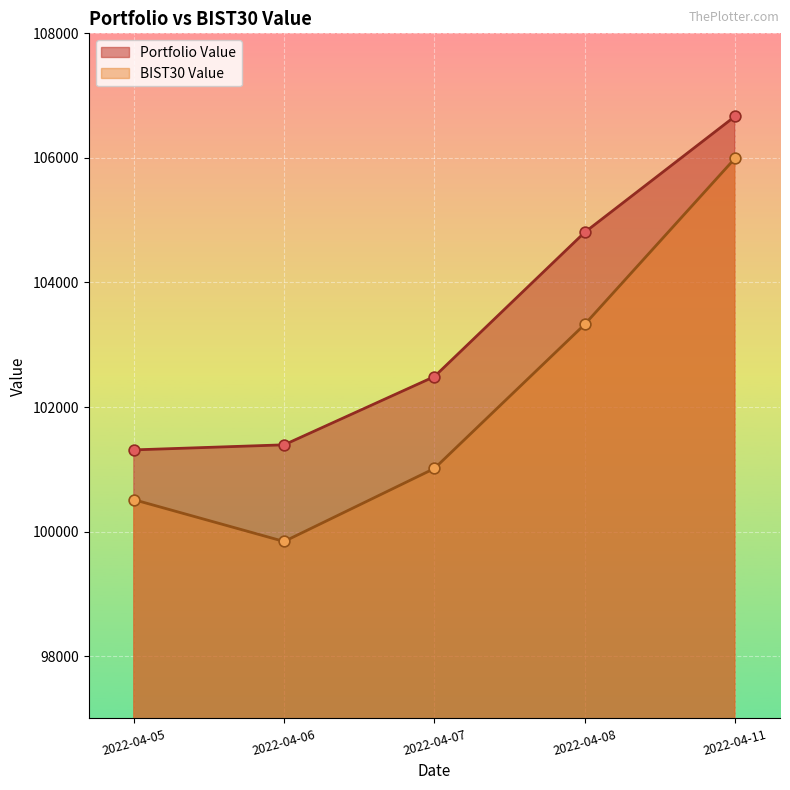

Is the value of BIST30 Value at 2022-04-06 greater than the value of Portfolio Value at 2022-04-05?

No